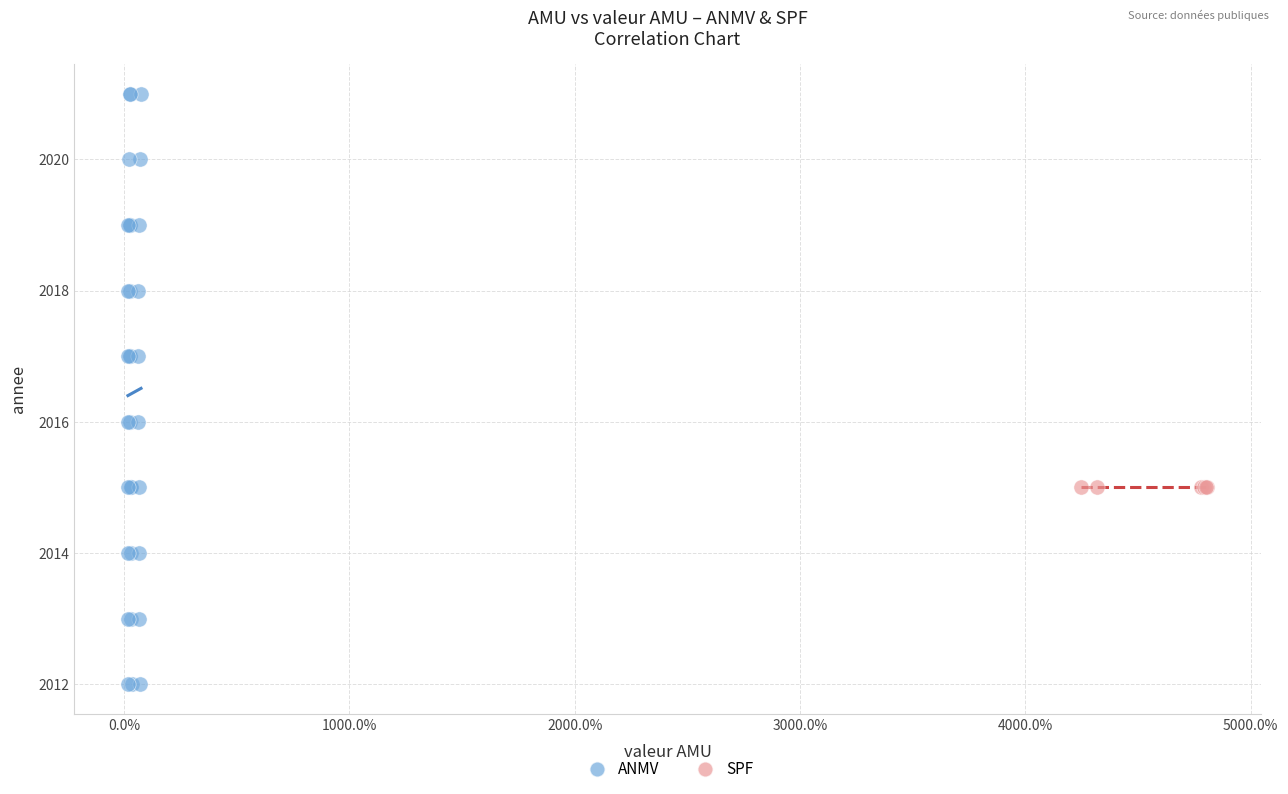

Which series contains the lowest Y value?

ANMV